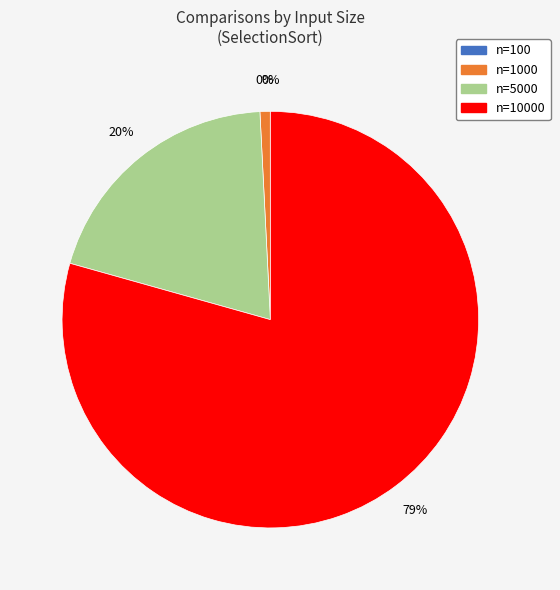

Does 1000 represent more than half of the total?

No